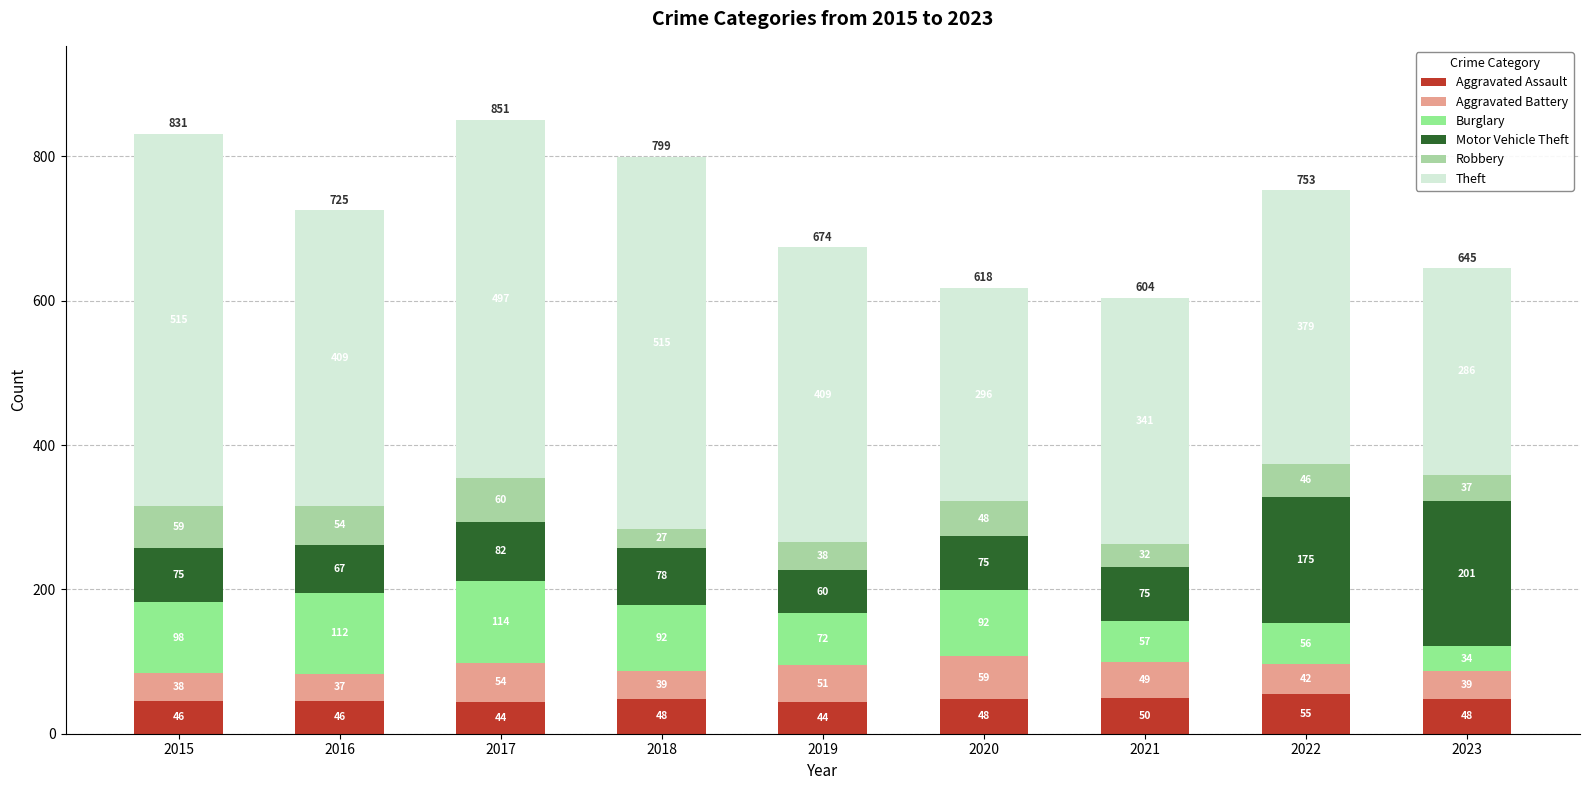

How many bars are there in total?

9